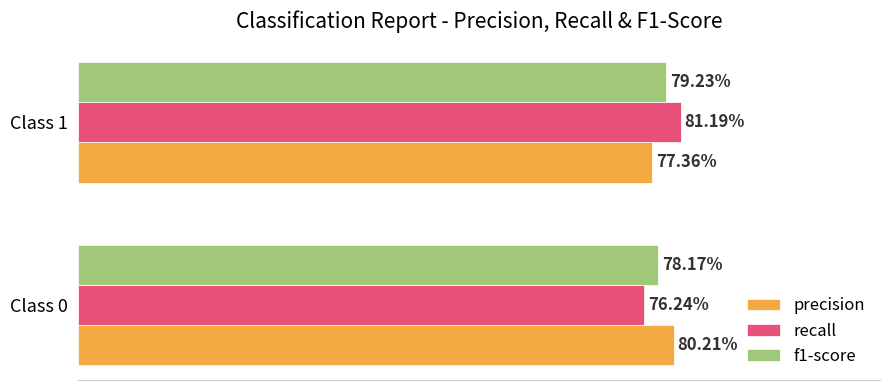

What are all the series names shown in the legend?

precision, recall, f1-score